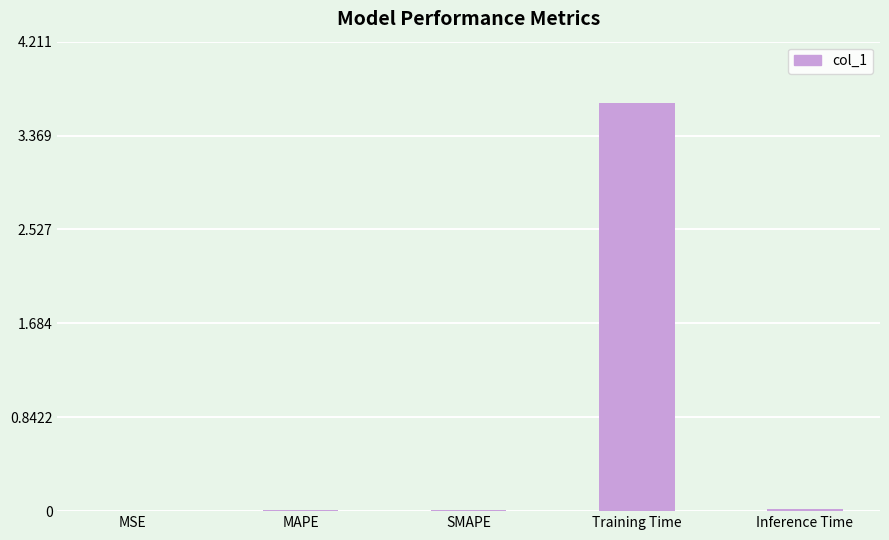

Does the chart contain stacked bars?

No